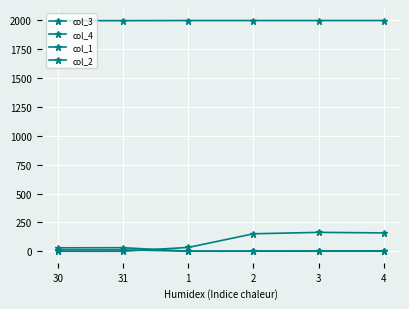

What is the sum of all col_1 values?

11980.0